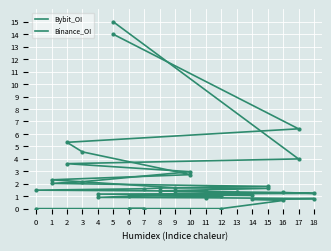

What are all the series names shown in the legend?

Bybit_OI, Binance_OI